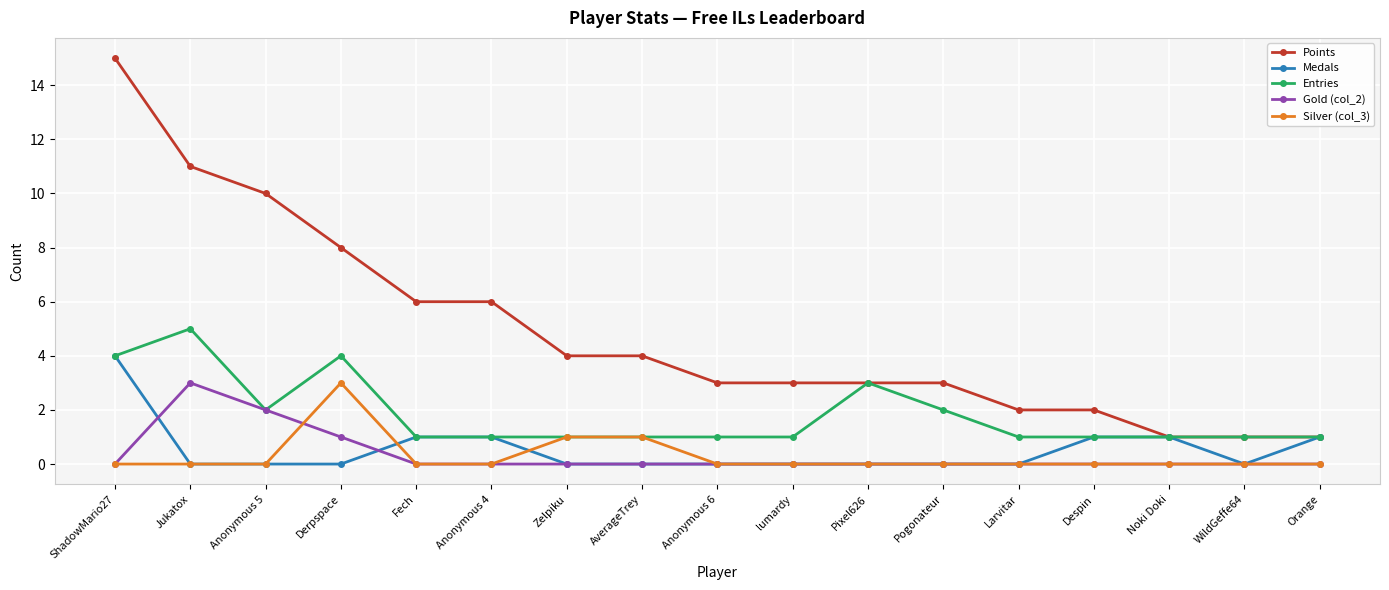

How many lines are shown in the chart?

5